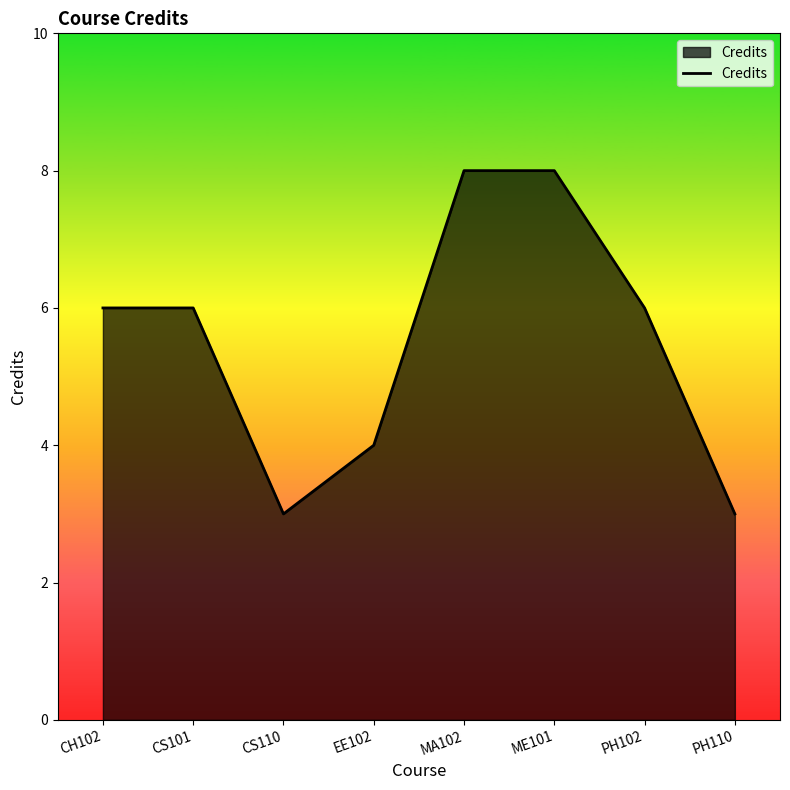

At which category does the data reach its first local valley?

CS110